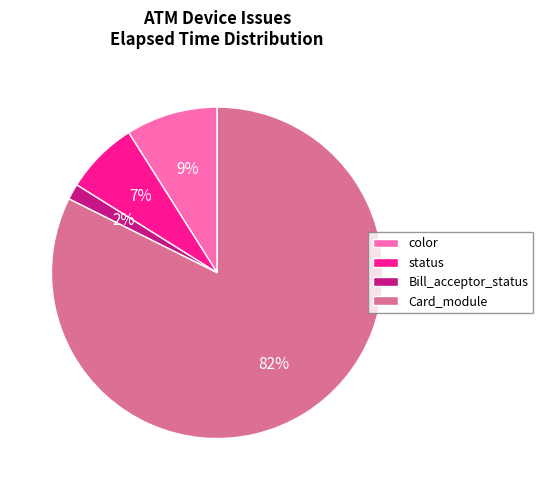

Which slice is the smallest?

Bill_acceptor_status